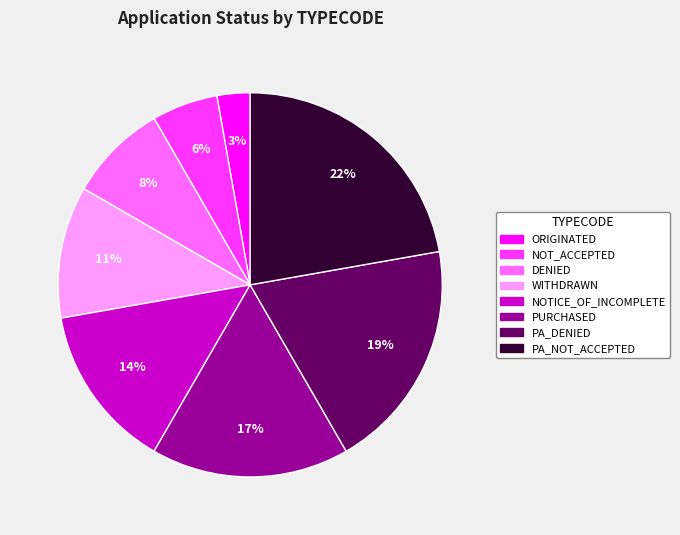

The NOTICE_OF_INCOMPLETE slice represents 14% of the pie. True or false?

True